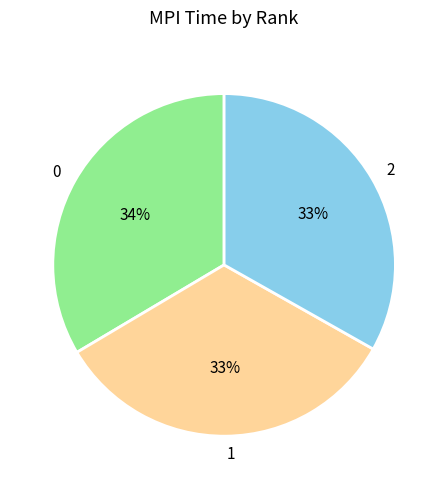

How many segments does this pie chart have?

3